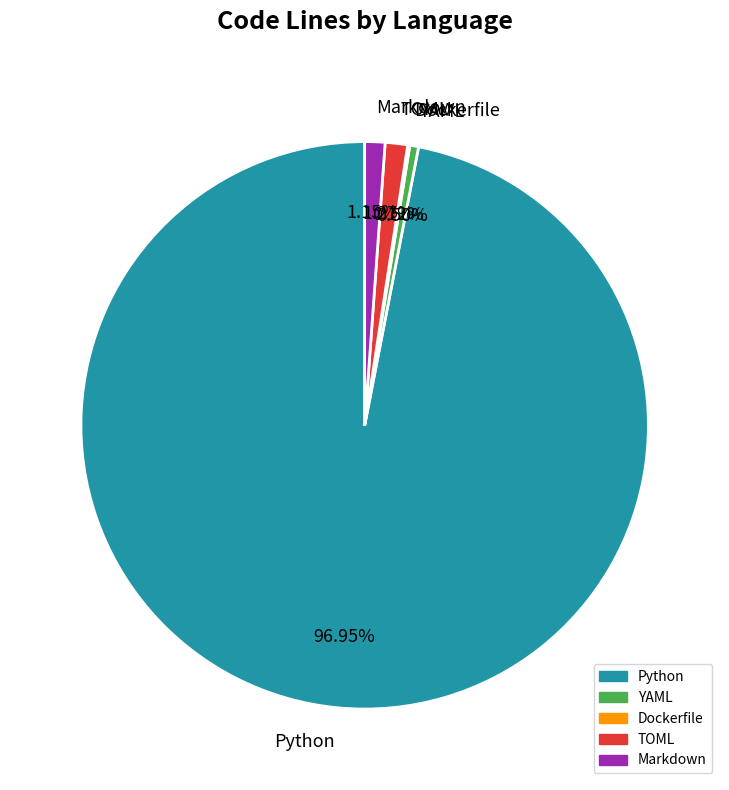

Combined, do Markdown and TOML account for over 50%?

No